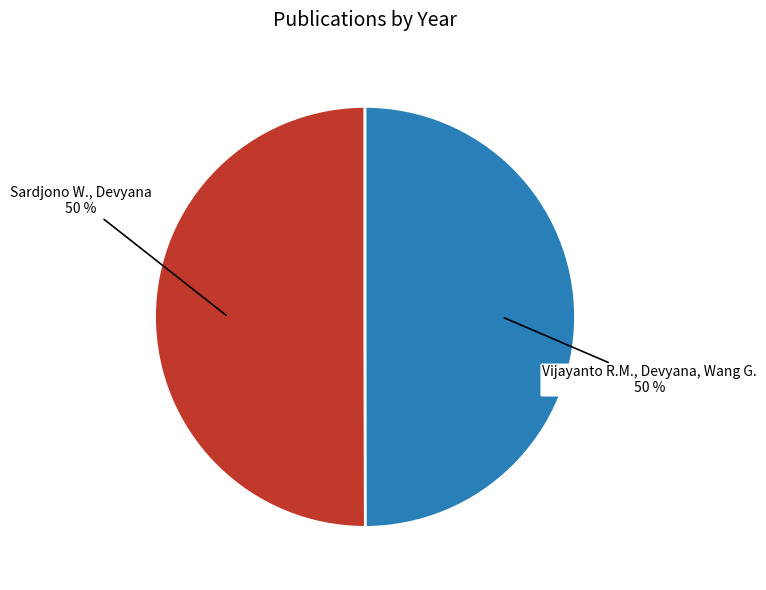

What is the ratio of the value at Sardjono W., Devyana to the value at Vijayanto R.M., Devyana, Wang G.?

1.0